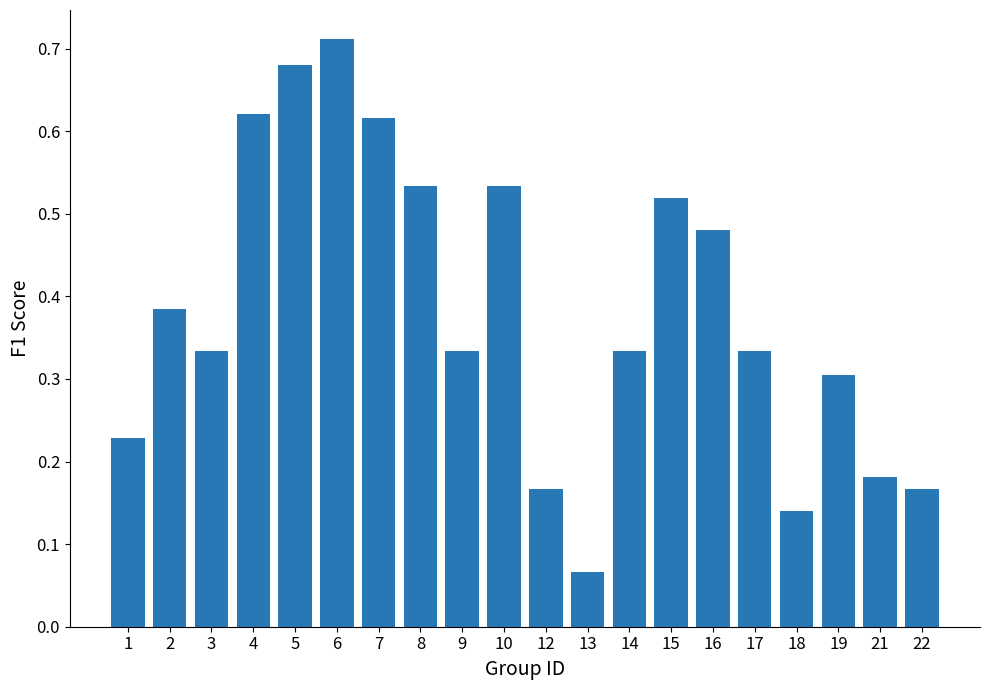

The chart shows a value of 1.1 at 6. True or false?

False